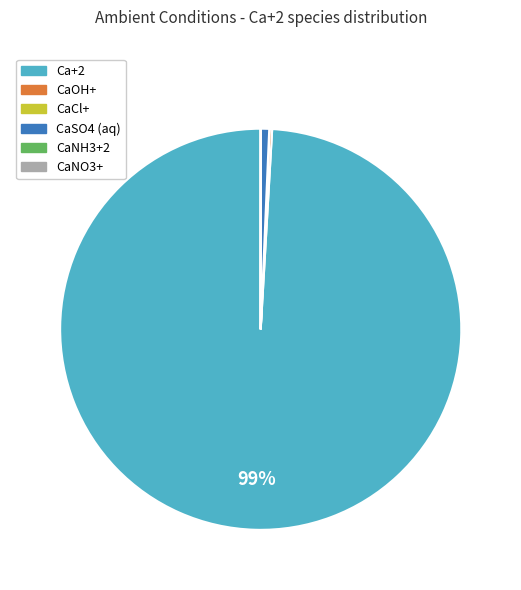

To the nearest percent, what is the average slice percentage?

17%